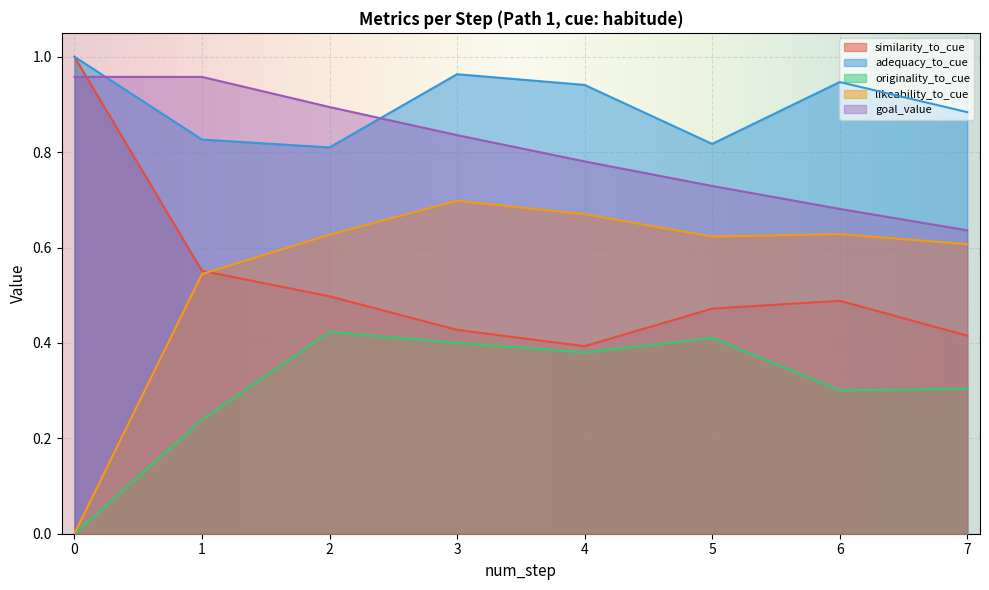

Which series has the widest spread of values?

likeability_to_cue